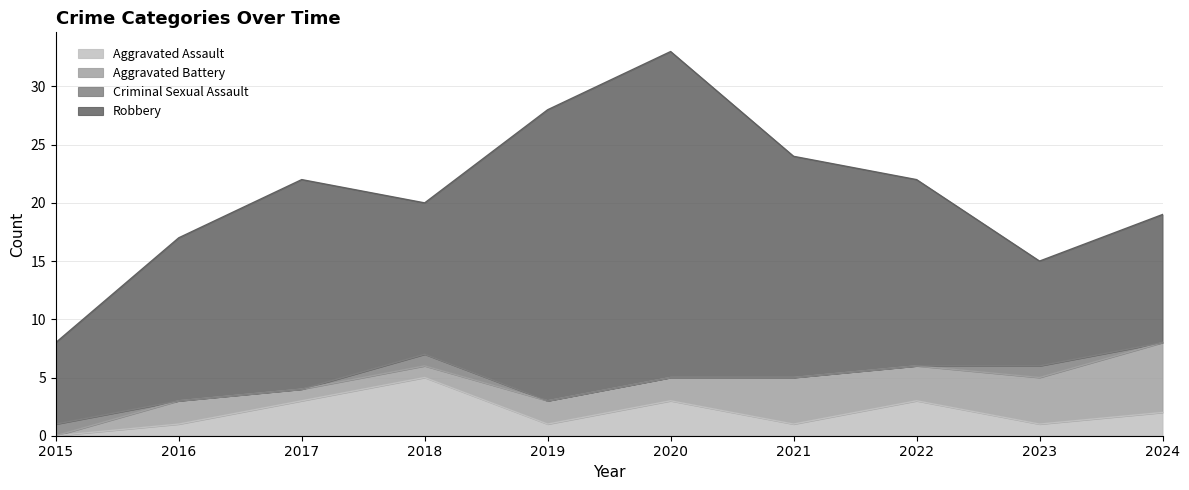

What is the approximate value of Criminal Sexual Assault at 2018?

1